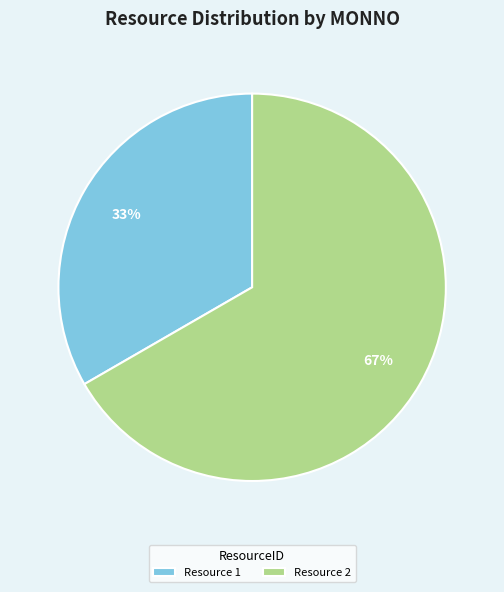

To the nearest percent, what percentage of the pie is Resource 1?

33%